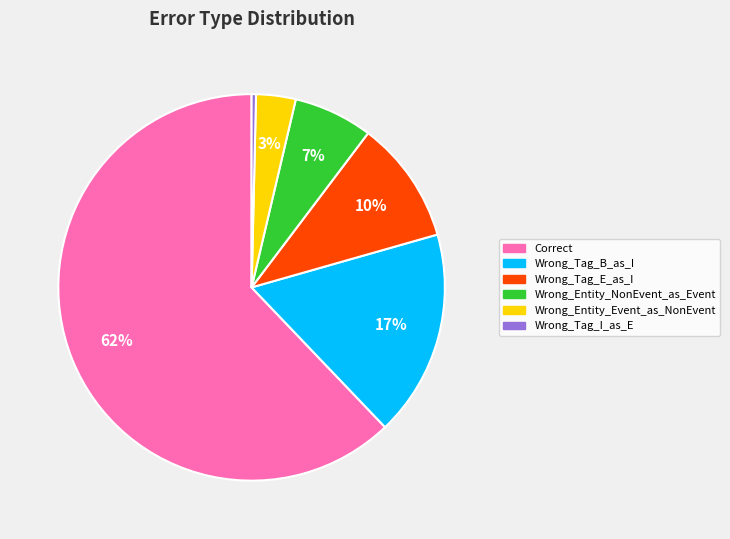

Rank the categories by value from highest to lowest.

Correct, Wrong_Tag_B_as_I, Wrong_Tag_E_as_I, Wrong_Entity_NonEvent_as_Event, Wrong_Entity_Event_as_NonEvent, Wrong_Tag_I_as_E